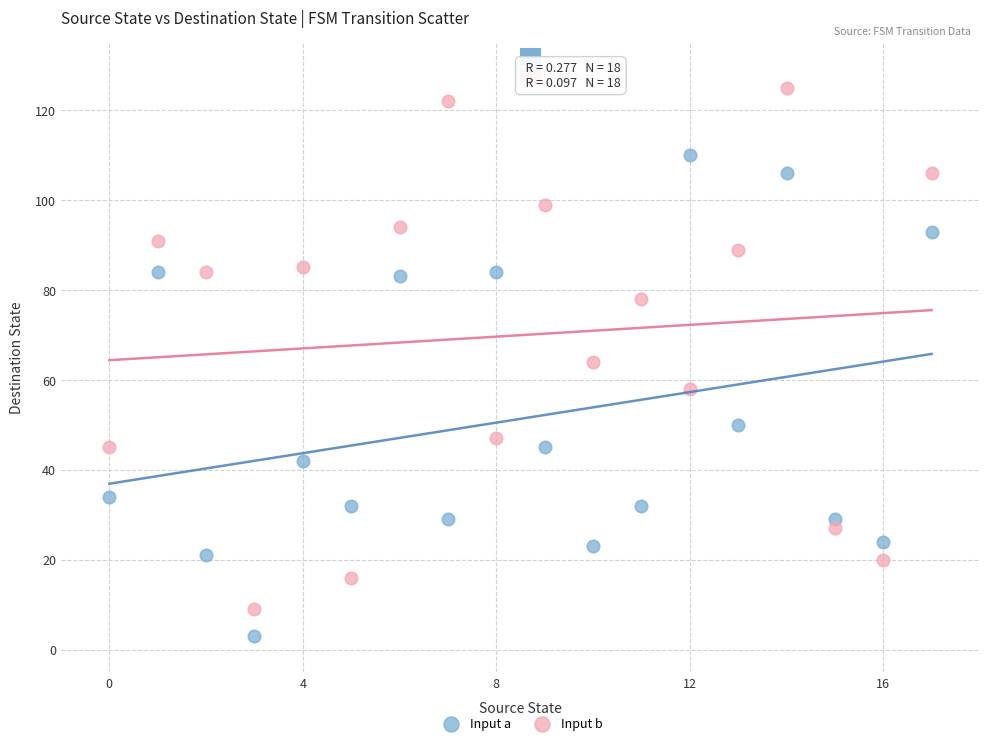

Across all data points, what is the range of Y values (max minus min)?

122